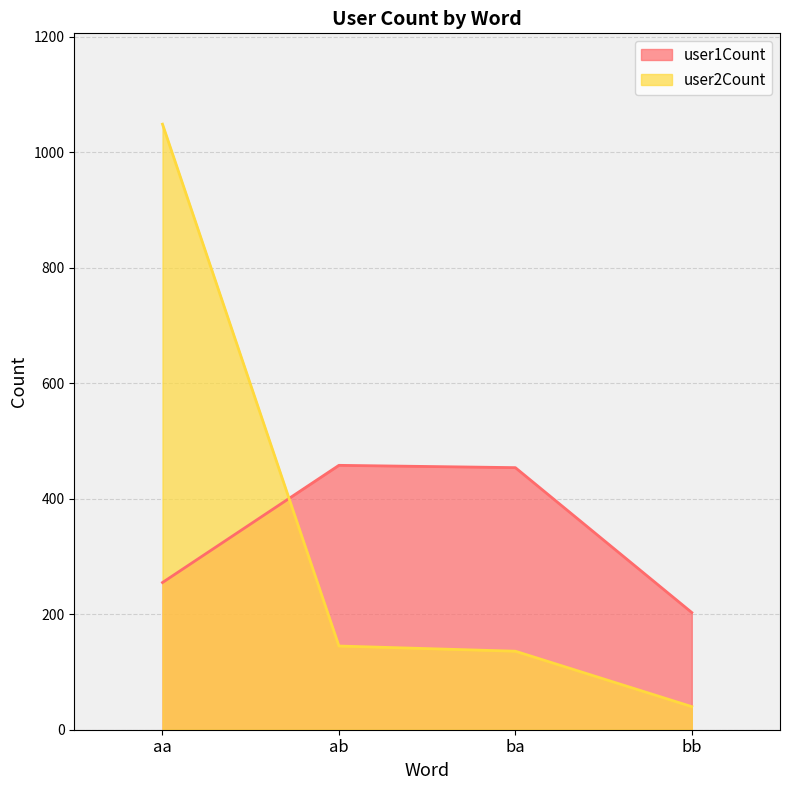

Which series changed the most between aa and bb?

user2Count